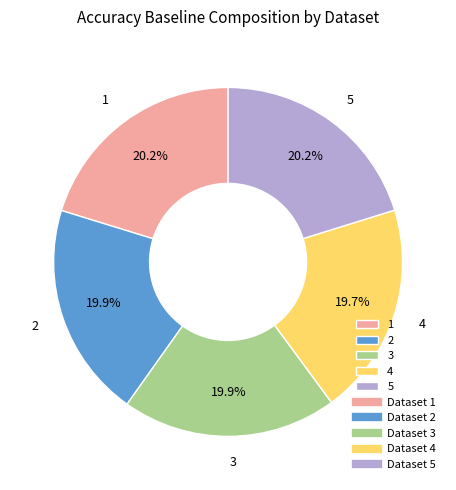

To the nearest percent, what portion does 1 represent?

20%